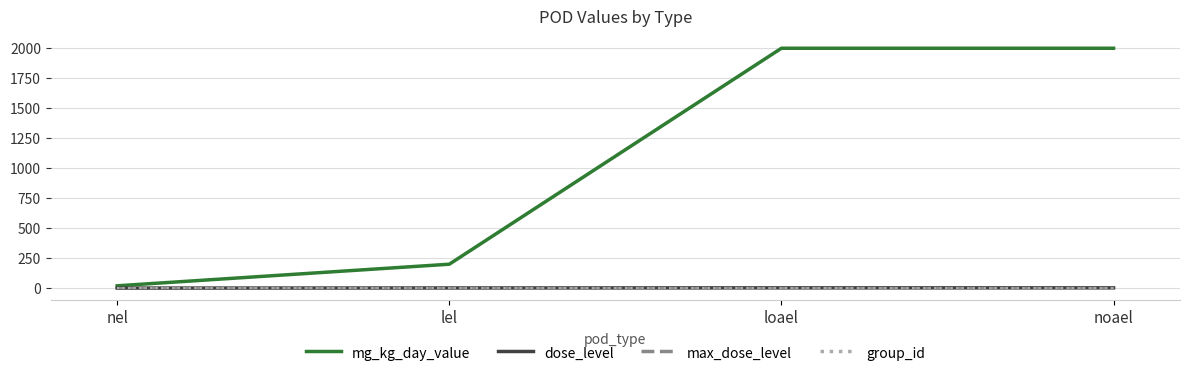

The value of max_dose_level at nel is 3. True or false?

True